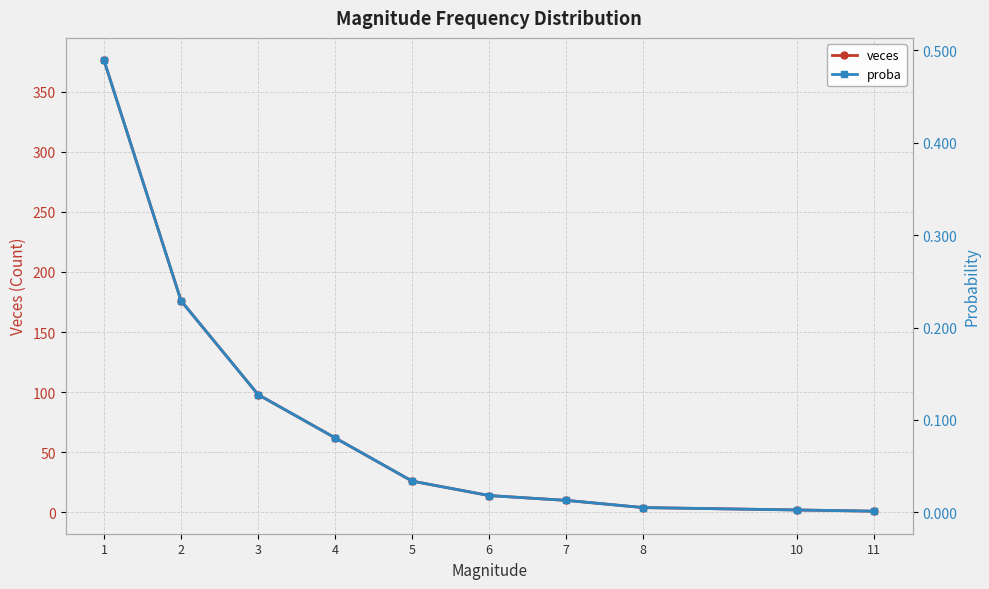

How many data points does each series have?

10